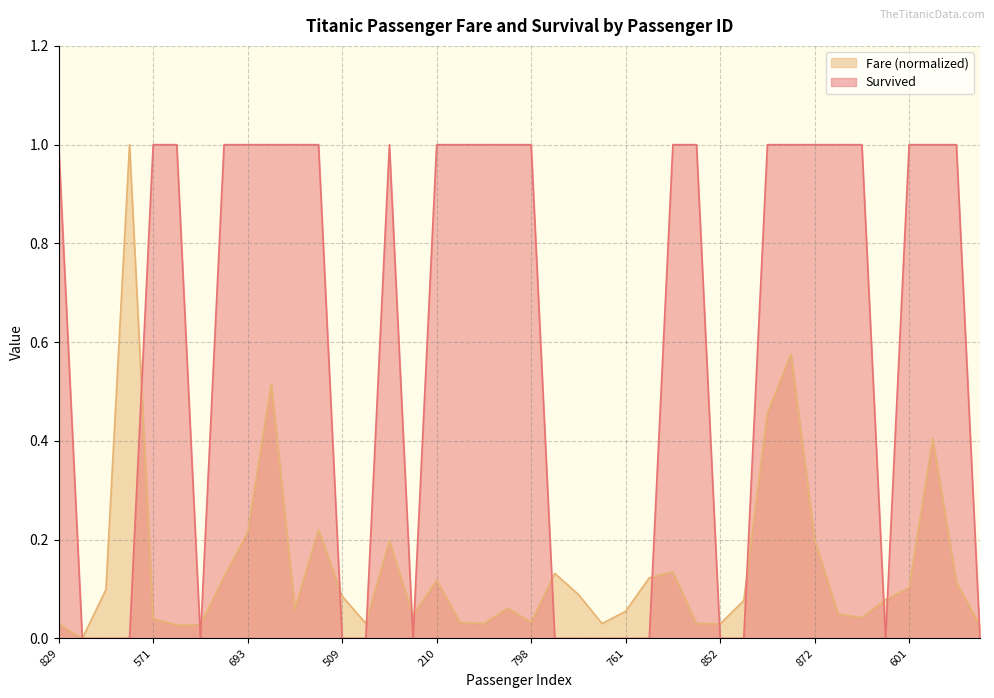

Which has a higher value, 384 or 829?

384